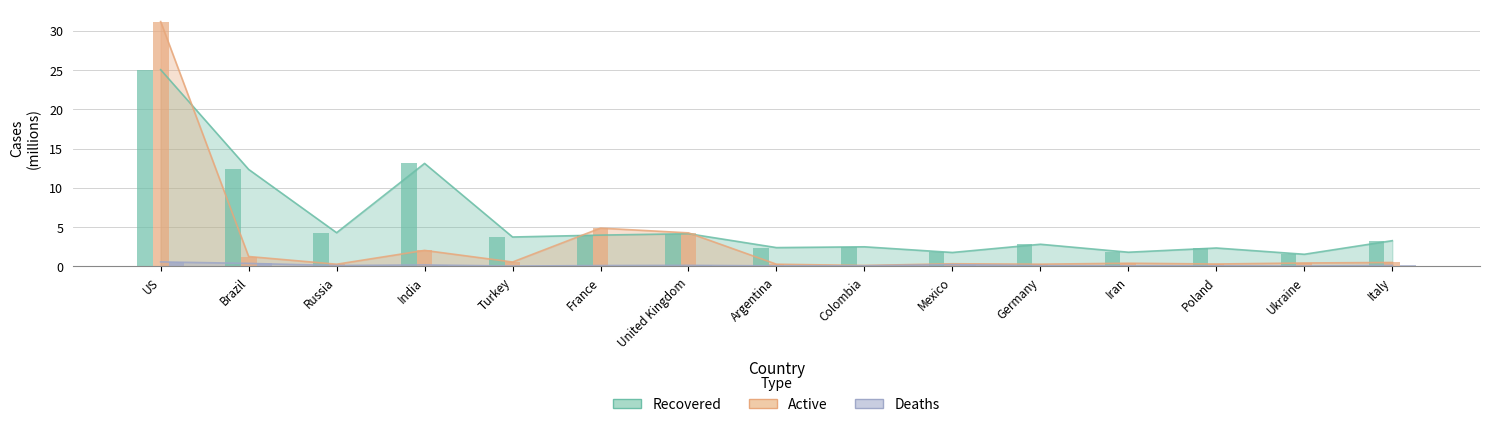

How many groups of bars are there?

15